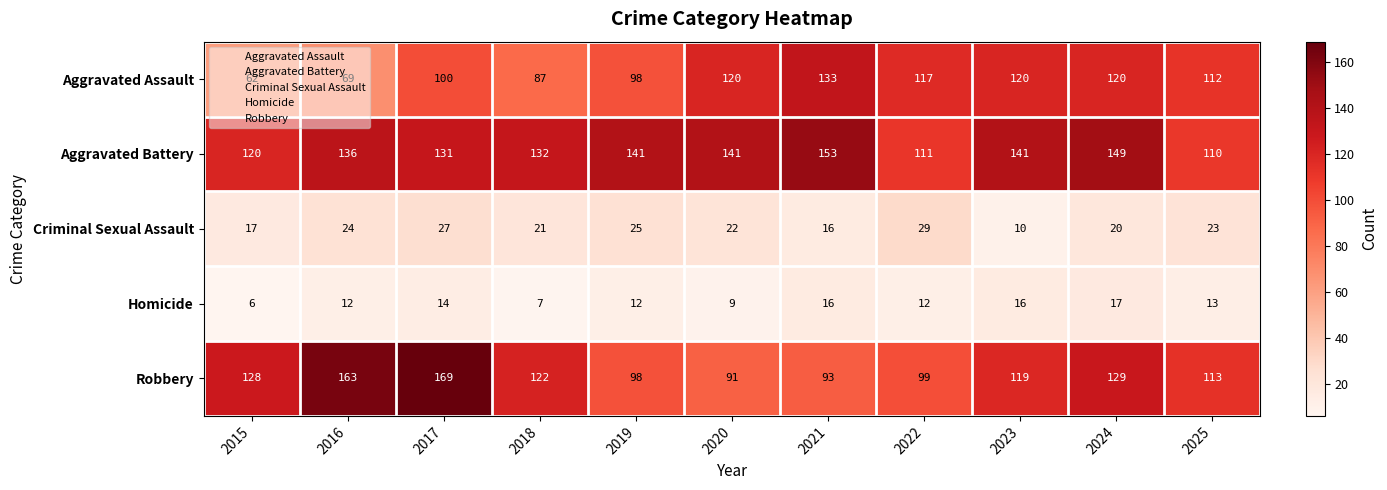

Which series has the widest spread of values?

Robbery